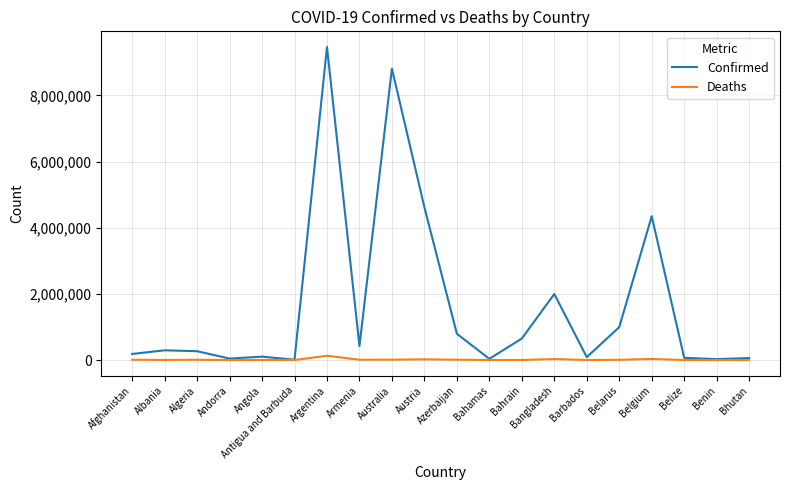

Which series changed the most between Albania and Austria?

Confirmed